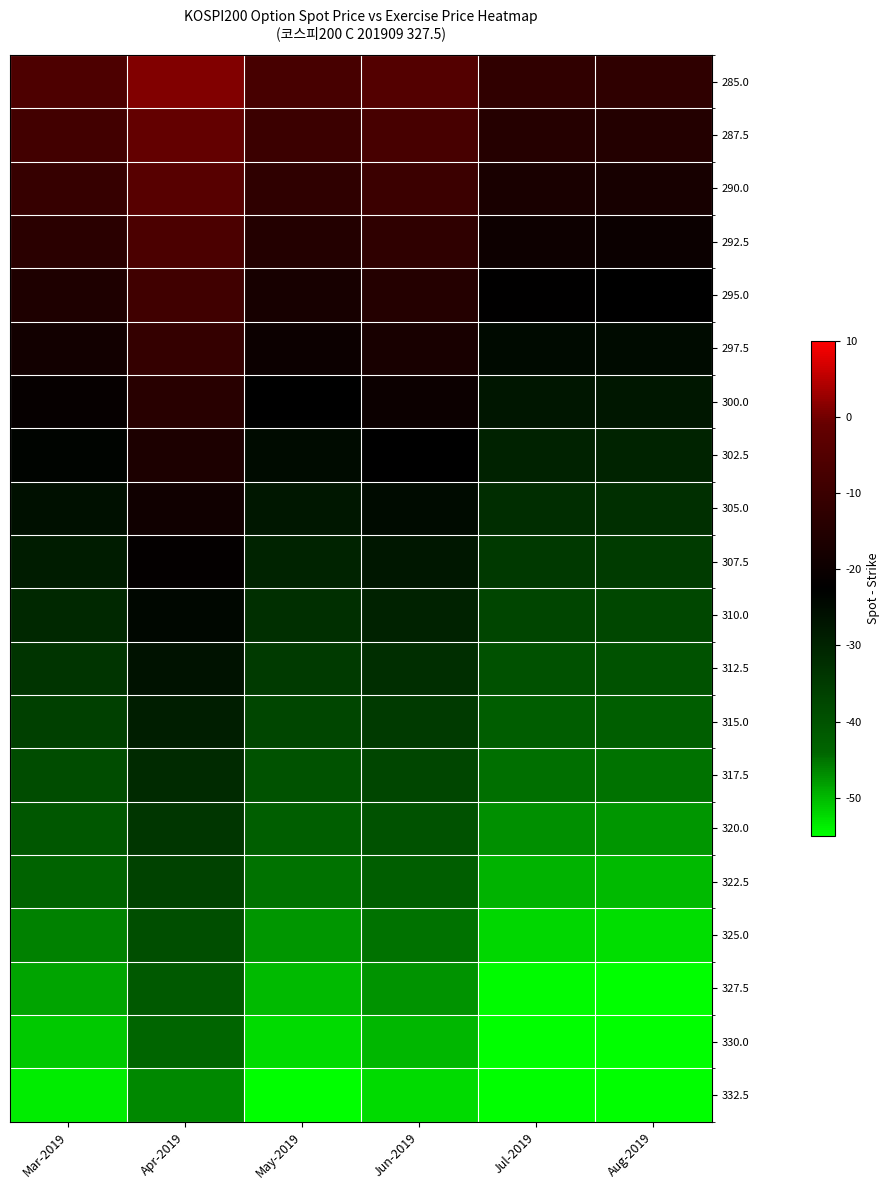

Between Jul-2019 and Jun-2019, which is larger?

Jun-2019